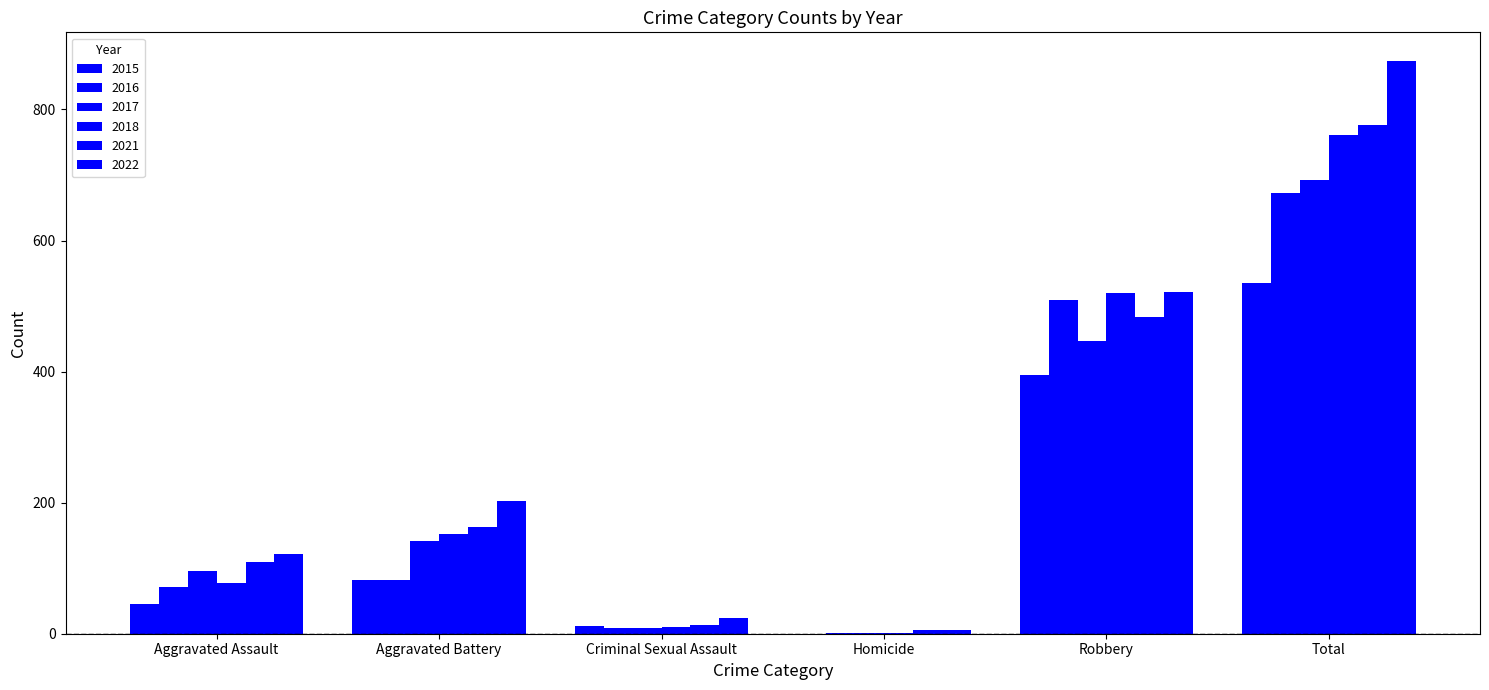

Are the bars horizontal?

No